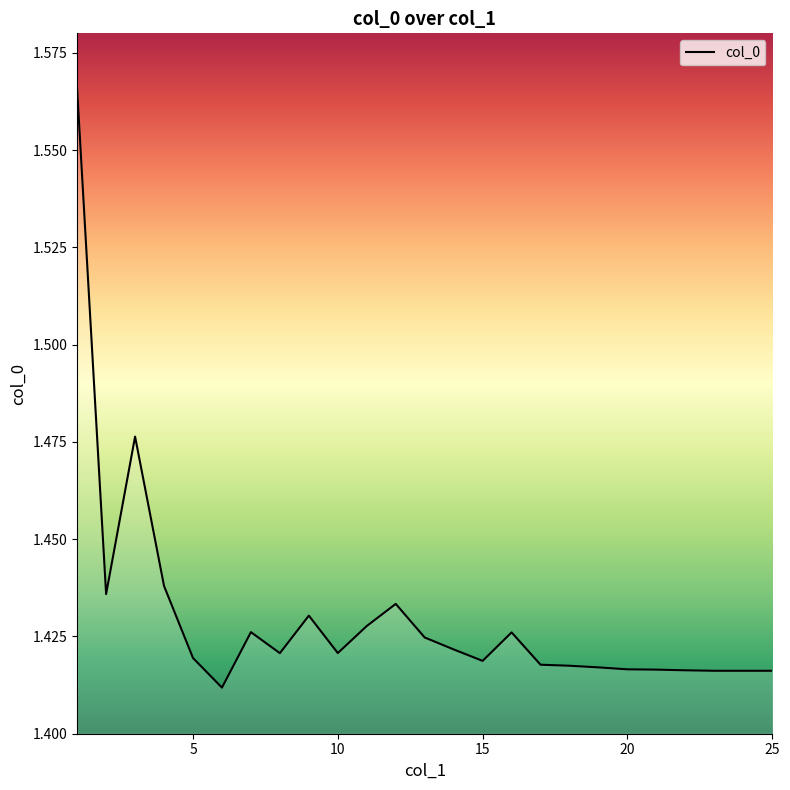

What is the sum of all values?

35.7